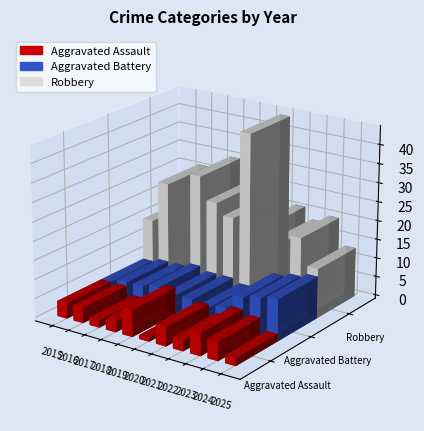

What are all the series names shown in the legend?

Aggravated Assault, Aggravated Battery, Robbery